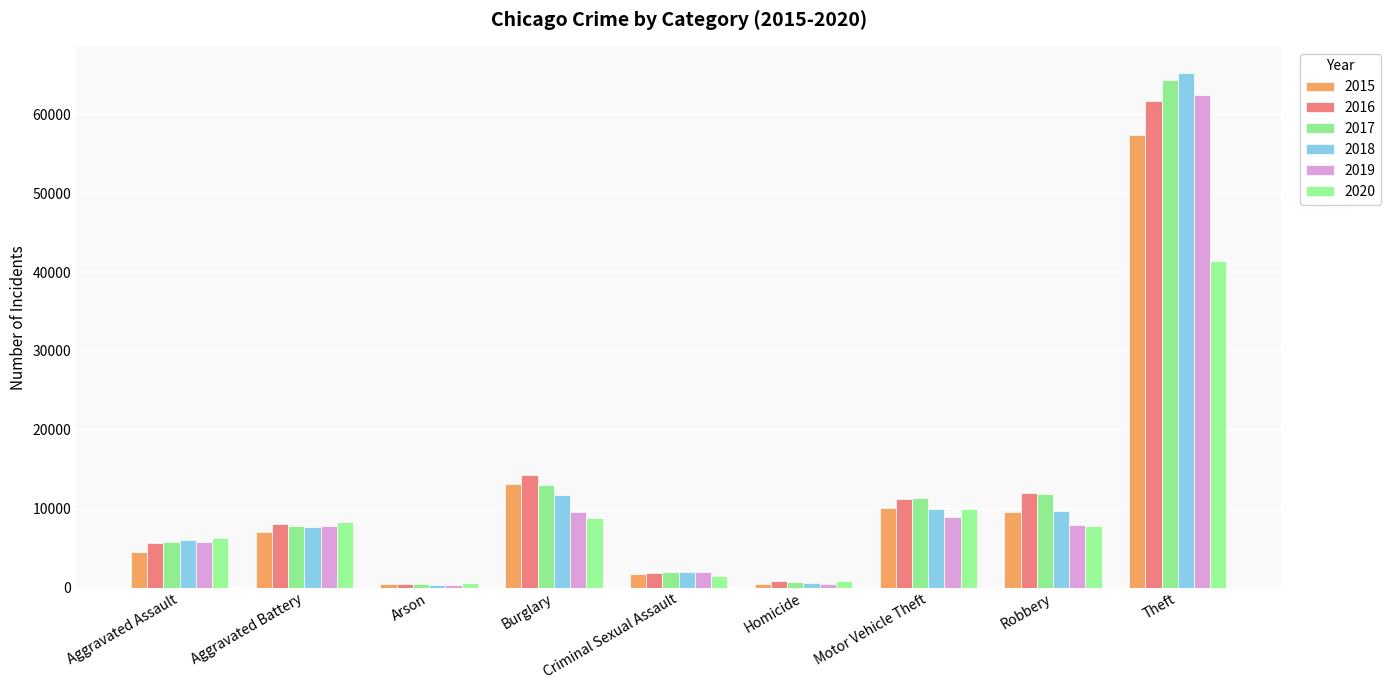

How many bars are there in total?

54